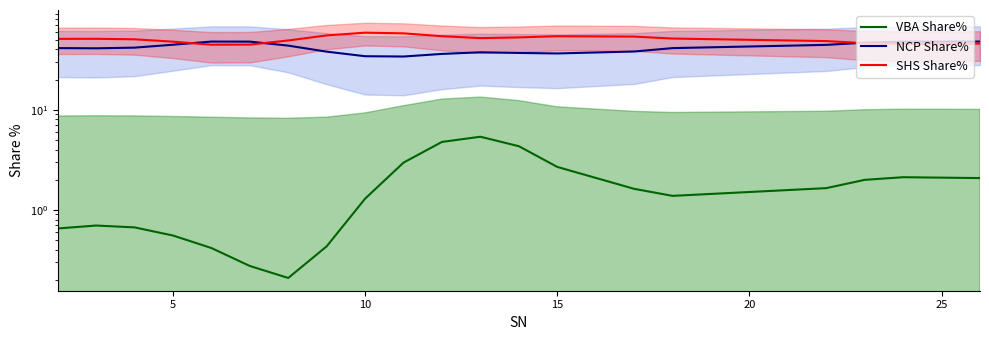

True or false: SHS Share% and VBA Share% intersect in this chart.

False